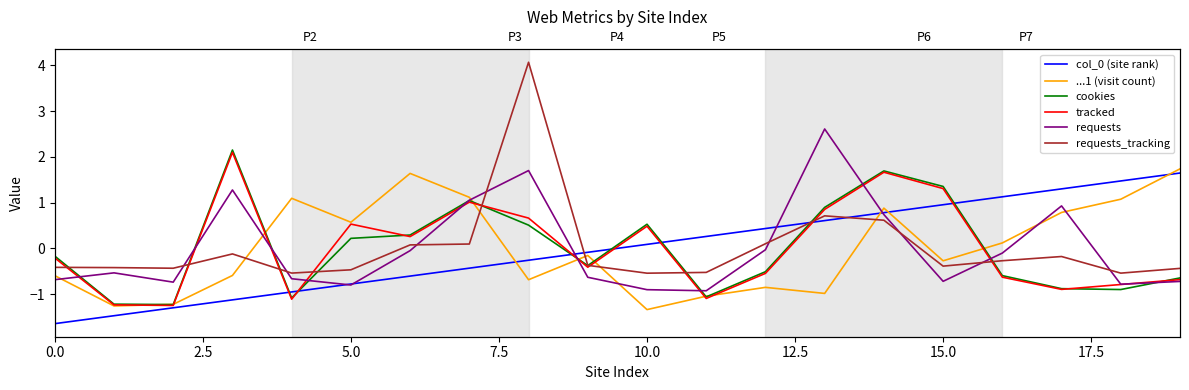

In ...1 (visit count), how many points are higher than both neighbors (excluding endpoints)?

5